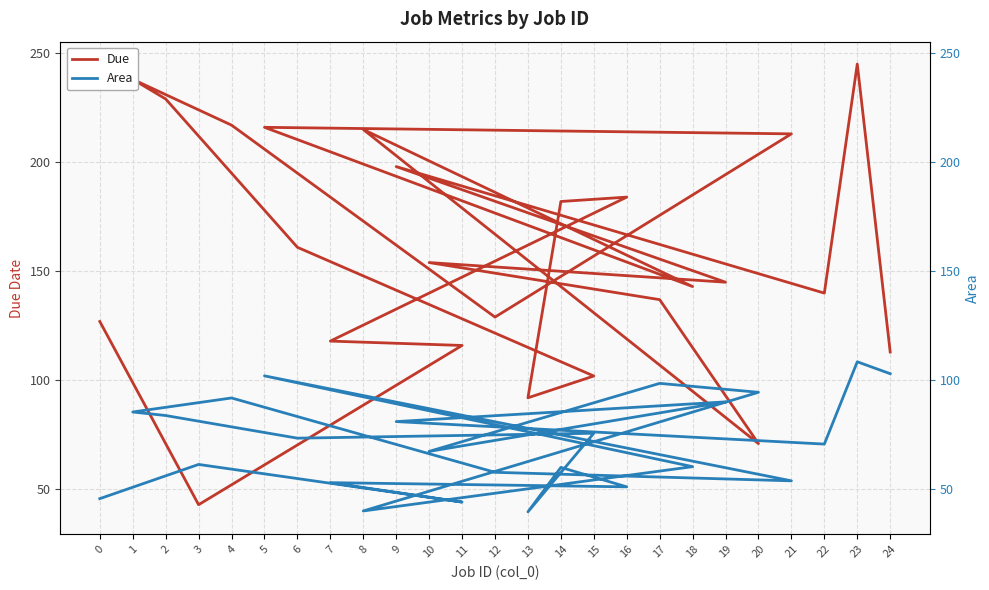

In Due, how many points are lower than both neighbors (excluding endpoints)?

7